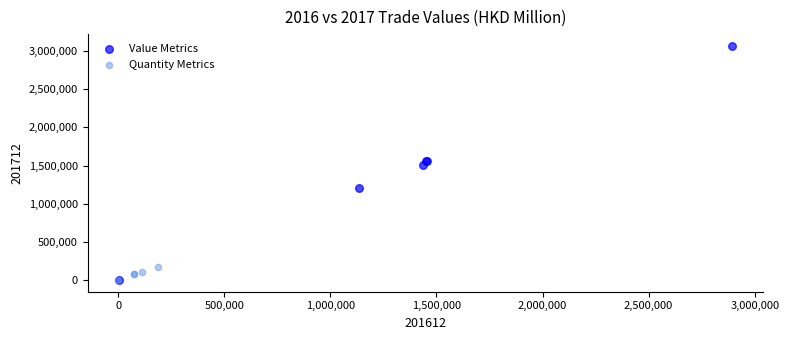

Which series has the widest spread of Y values?

Value Metrics